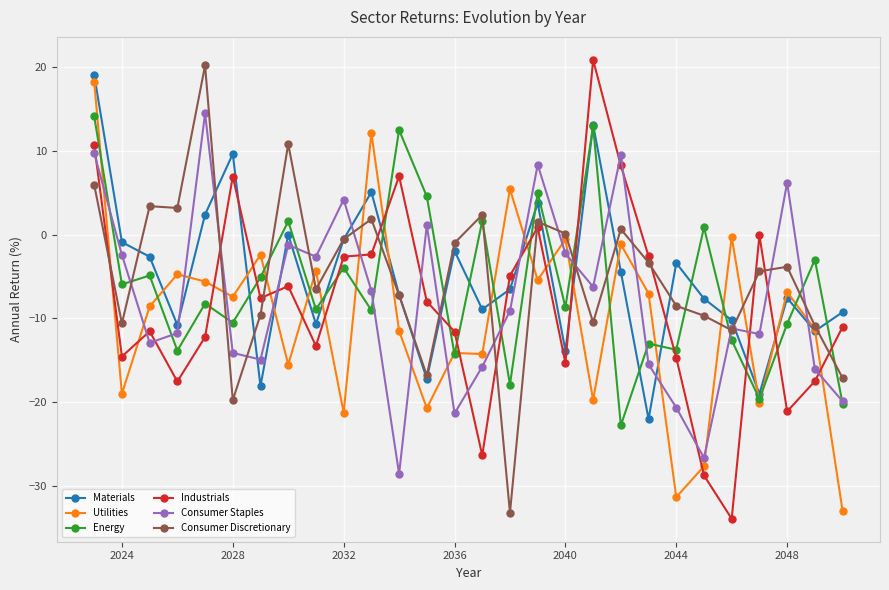

True or false: Energy has more than 1 points higher than both neighbors.

True